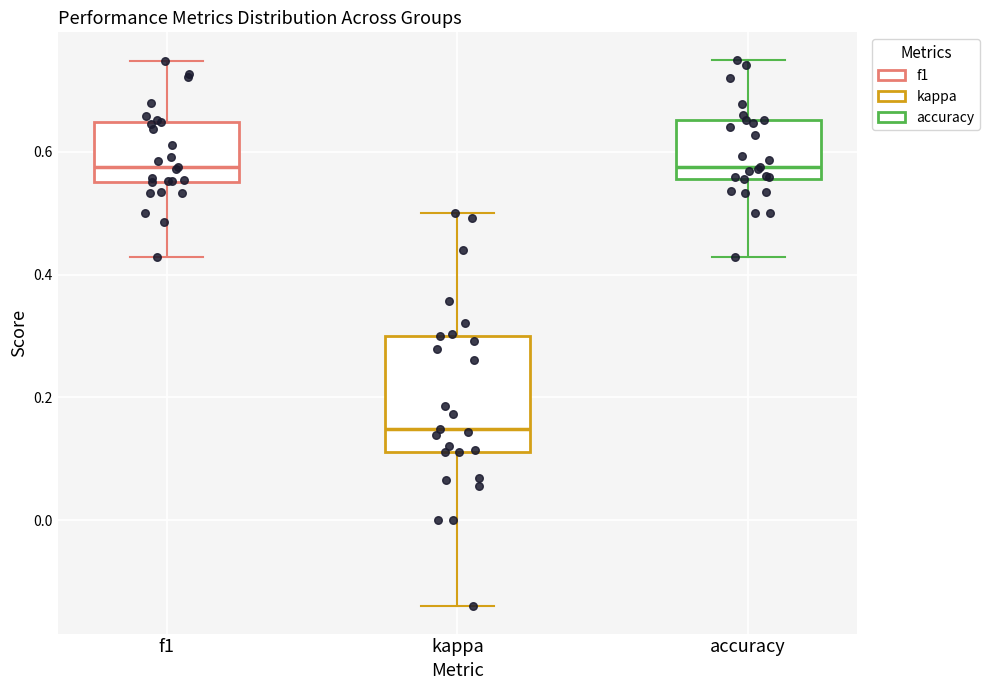

Comparing the boxes themselves (not the whiskers), which one is the tallest?

kappa